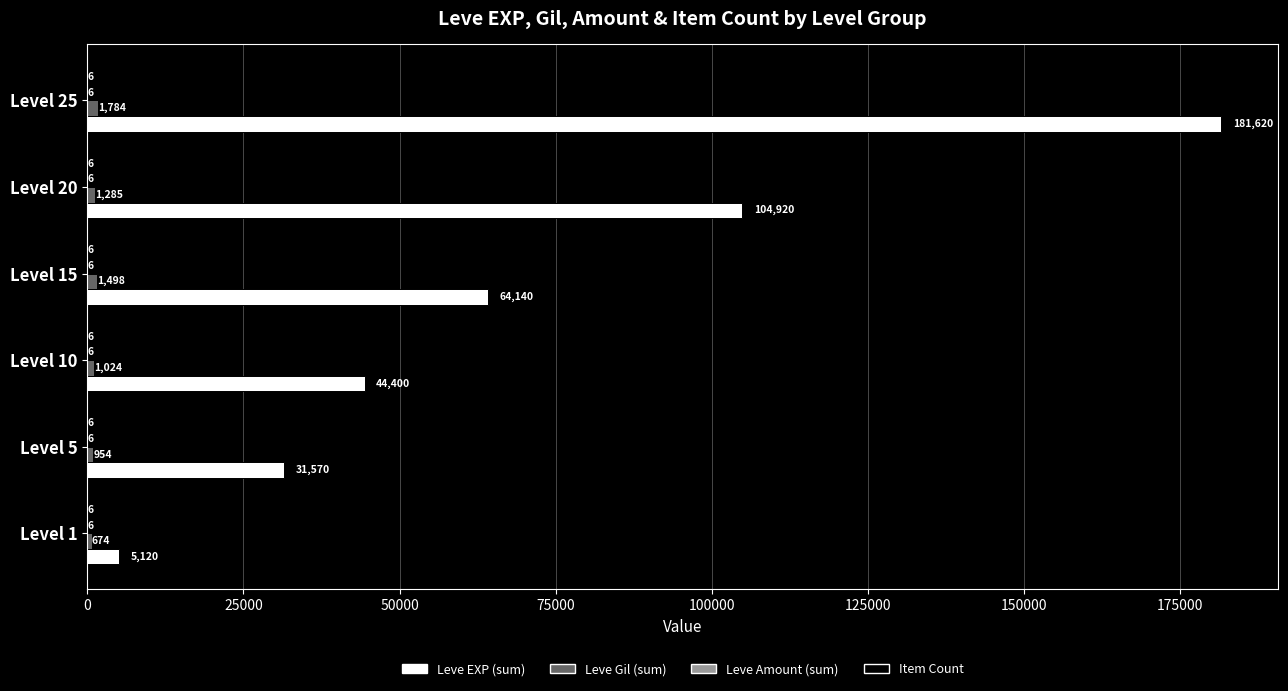

Count the number of categories in the chart.

6